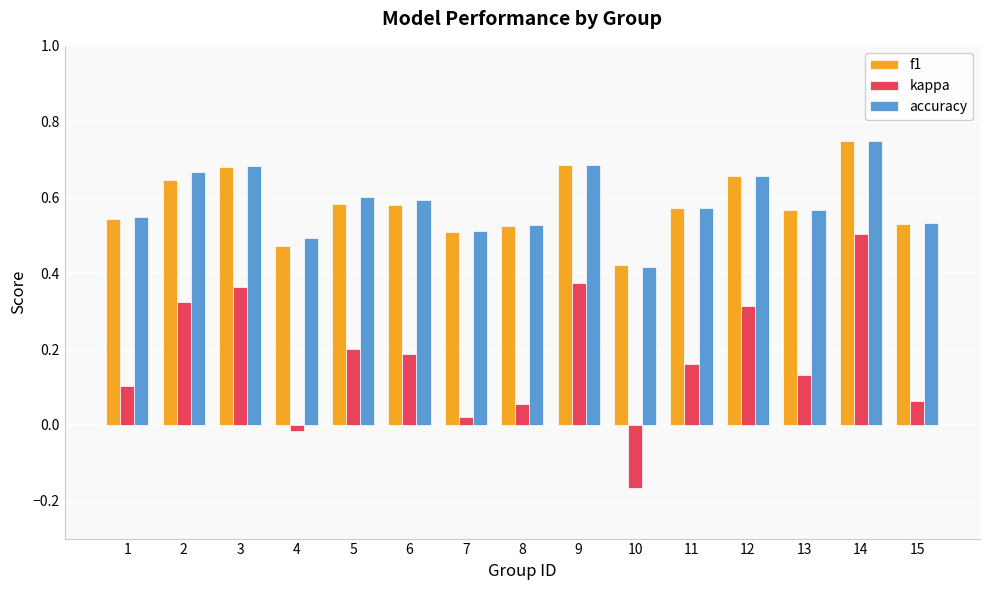

The accuracy series shows 0.9 at 15. True or false?

False